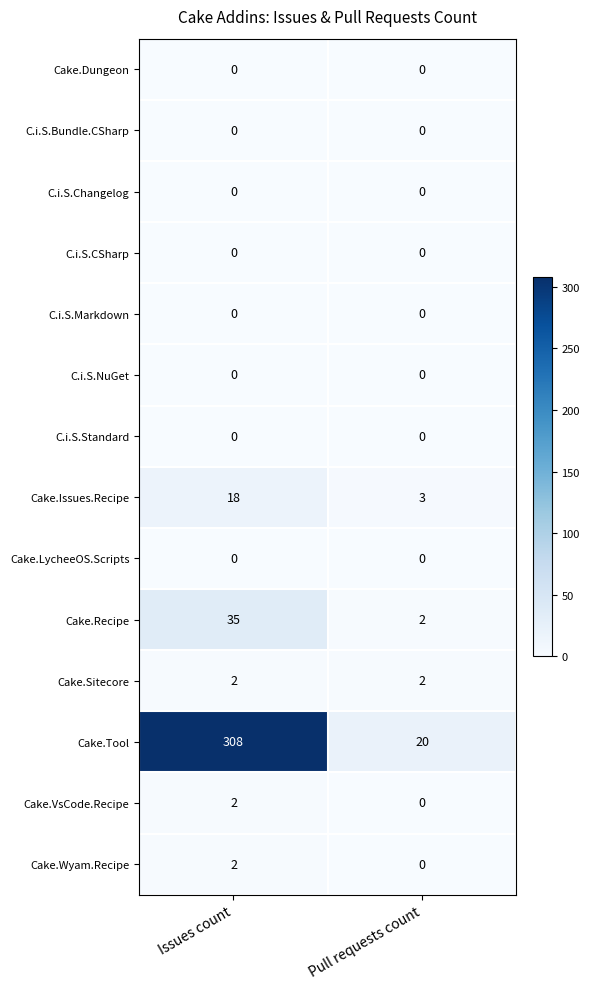

Which series changed the most between Issues count and Pull requests count?

Cake.Tool